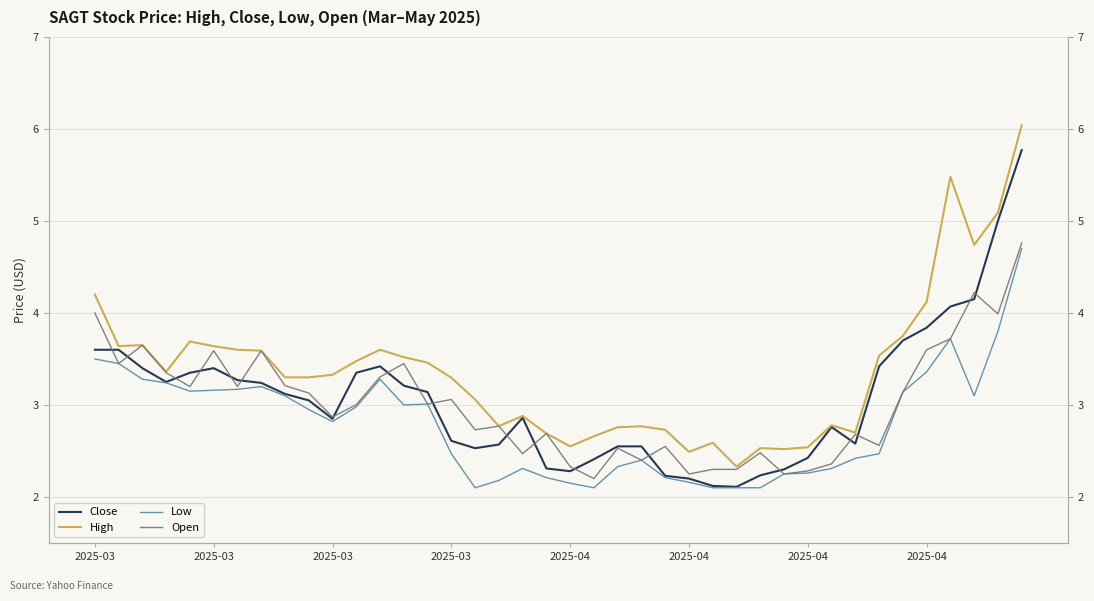

Reading left to right, what are all the values shown in this chart?

Close: 3.6	3.6	3.4	3.2	3.3	3.4	3.3	3.2	3.1	3.0	2.8	3.3	3.4	3.2	3.1	2.6	2.5	2.6	2.9	2.3	2.3	2.4	2.5	2.5	2.2	2.2	2.1	2.1	2.2	2.3	2.4	2.8	2.6	3.4	3.7	3.8	4.1	4.2	5.0	5.8
High: 4.2	3.6	3.7	3.4	3.7	3.6	3.6	3.6	3.3	3.3	3.3	3.5	3.6	3.5	3.5	3.3	3.1	2.8	2.9	2.7	2.5	2.7	2.8	2.8	2.7	2.5	2.6	2.3	2.5	2.5	2.5	2.8	2.7	3.5	3.8	4.1	5.5	4.7	5.1	6.0
Low: 3.5	3.5	3.3	3.2	3.2	3.2	3.2	3.2	3.1	3.0	2.8	3.0	3.3	3.0	3.0	2.5	2.1	2.2	2.3	2.2	2.2	2.1	2.3	2.4	2.2	2.2	2.1	2.1	2.1	2.2	2.3	2.3	2.4	2.5	3.1	3.4	3.7	3.1	3.8	4.7
Open: 4.0	3.5	3.7	3.3	3.2	3.6	3.2	3.6	3.2	3.1	2.9	3.0	3.3	3.5	3.0	3.1	2.7	2.8	2.5	2.7	2.3	2.2	2.5	2.4	2.5	2.2	2.3	2.3	2.5	2.2	2.3	2.4	2.7	2.6	3.1	3.6	3.7	4.2	4.0	4.8